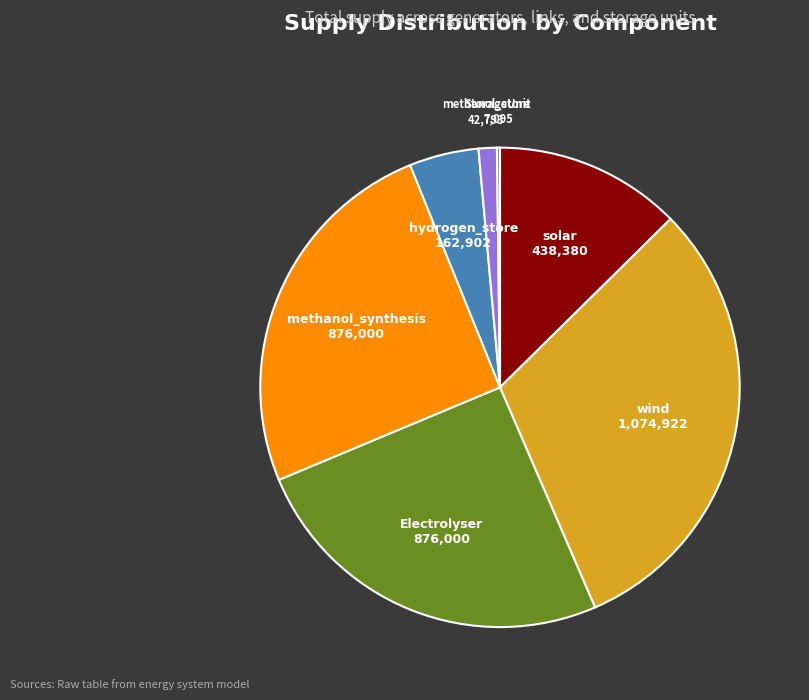

Is there a majority slice in this chart?

No